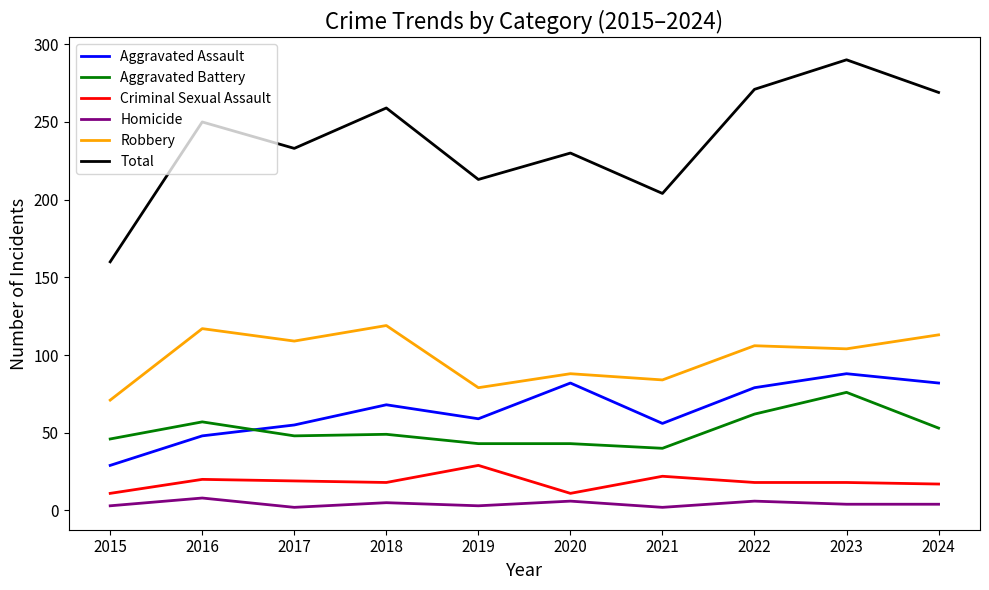

True or false: Homicide and Aggravated Assault intersect in this chart.

False